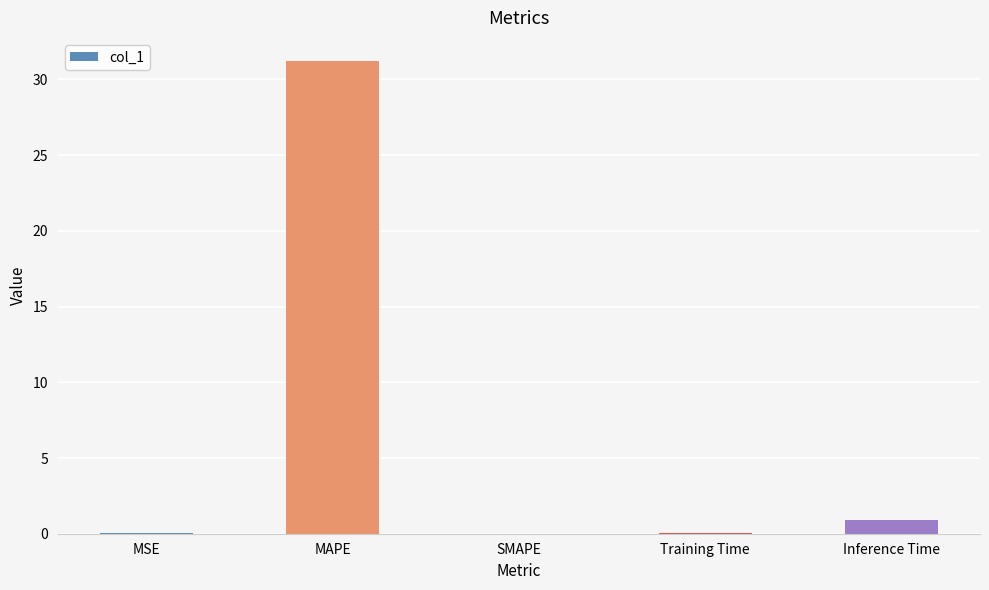

What is the sum of all values?

32.2